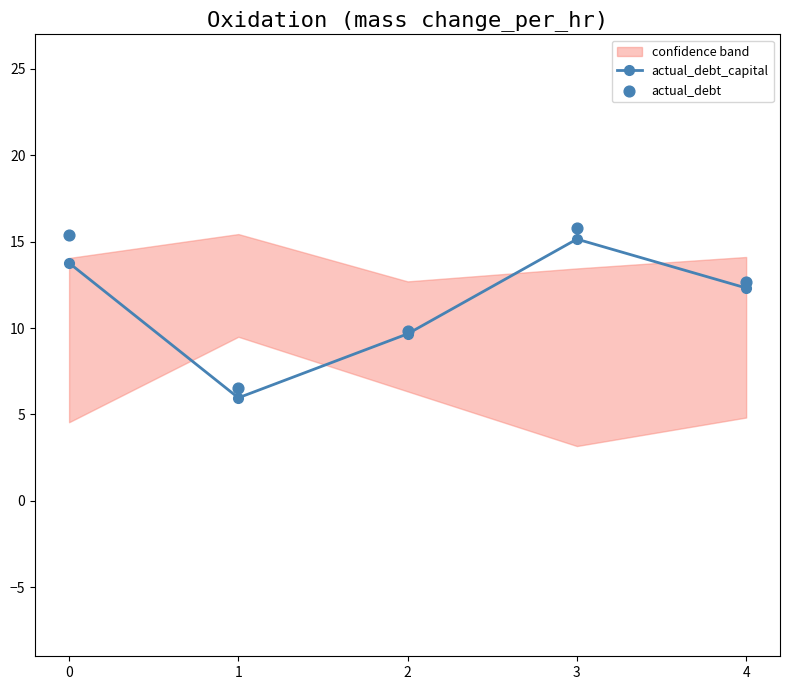

Which series has the widest spread of Y values?

actual_debt